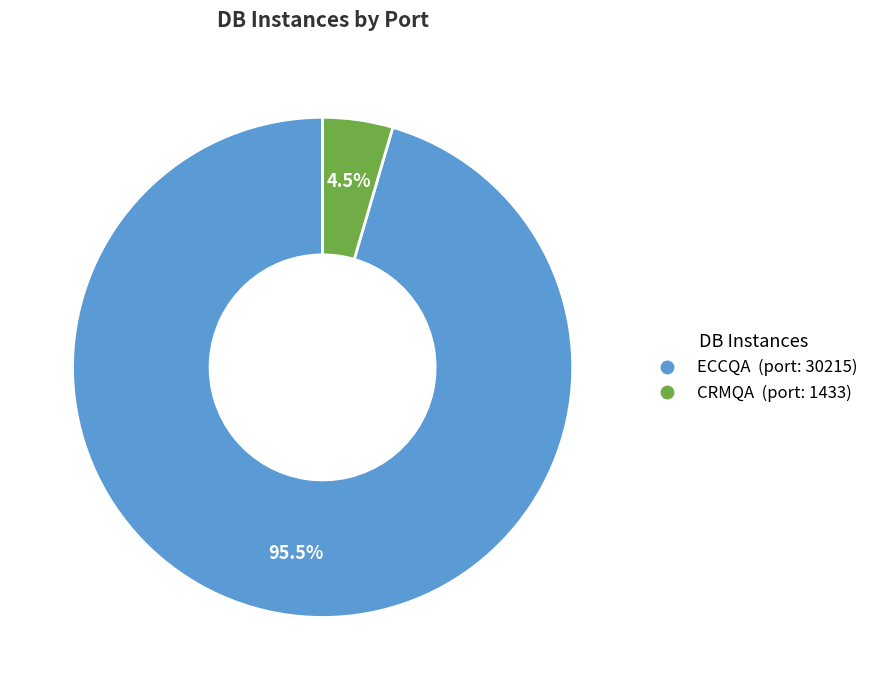

Rank the categories by value from highest to lowest.

ECCQA, CRMQA